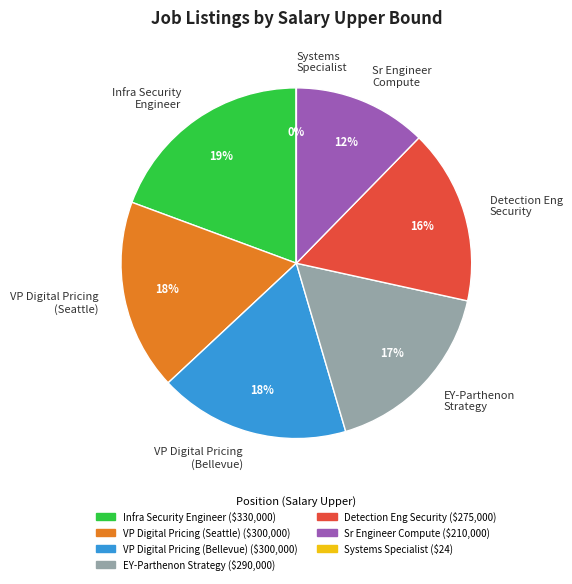

To the nearest percent, what portion does Detection Eng Security represent?

16%